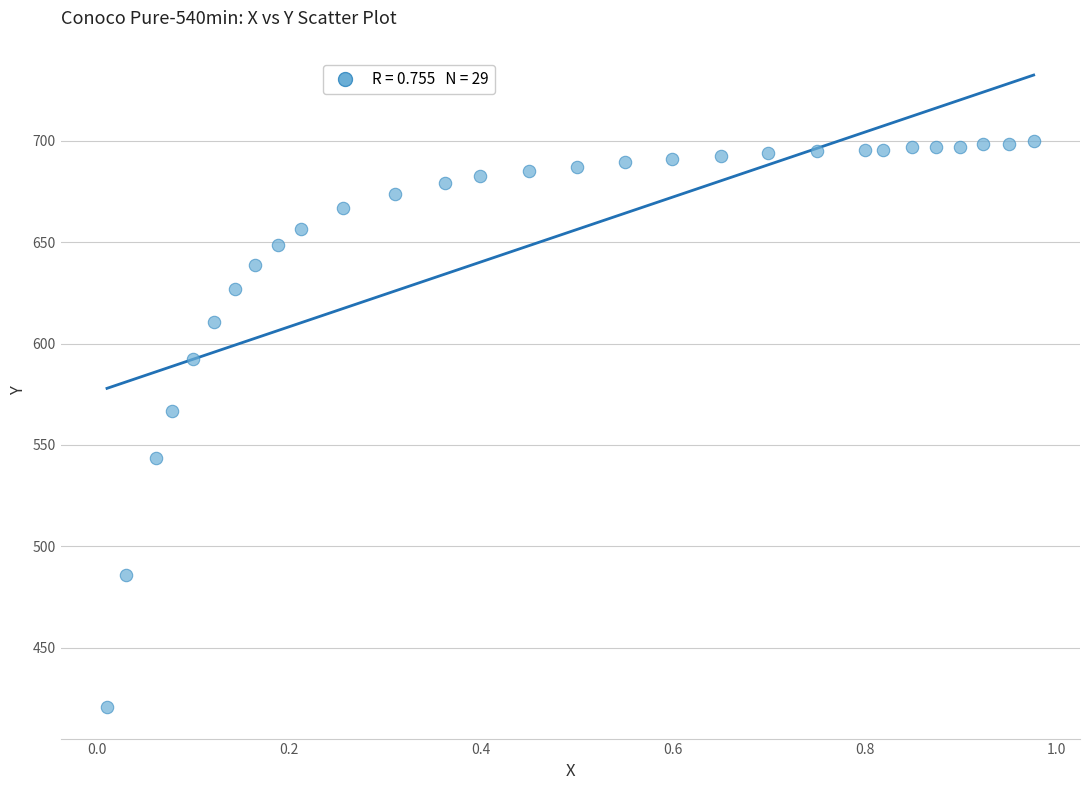

What is the range of X values (max minus min)?

1.0